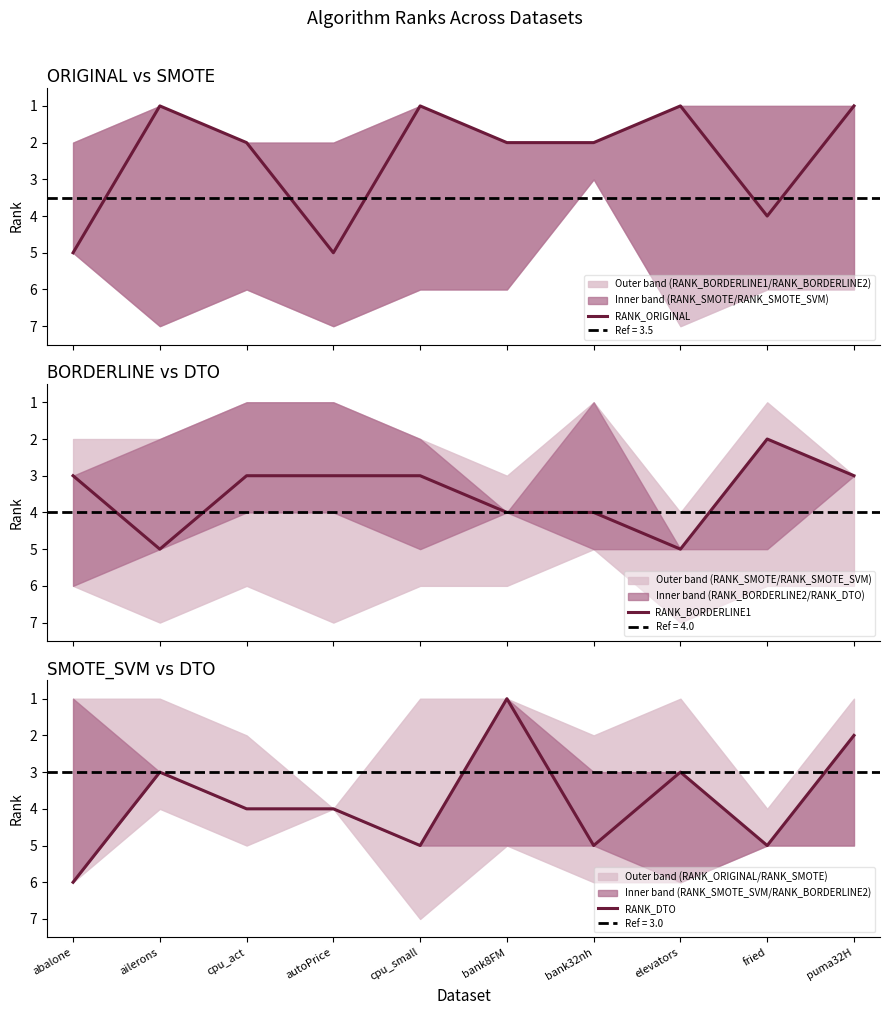

What position from the right is autoPrice?

7